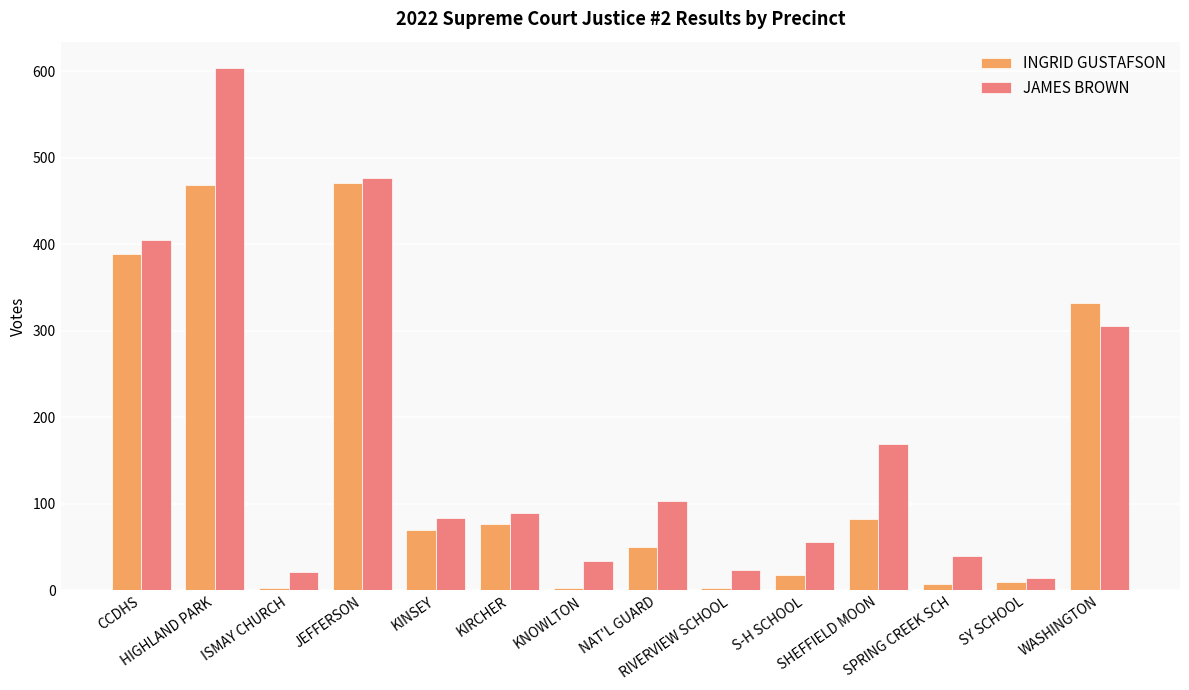

Where does the INGRID GUSTAFSON series first go above 70?

CCDHS